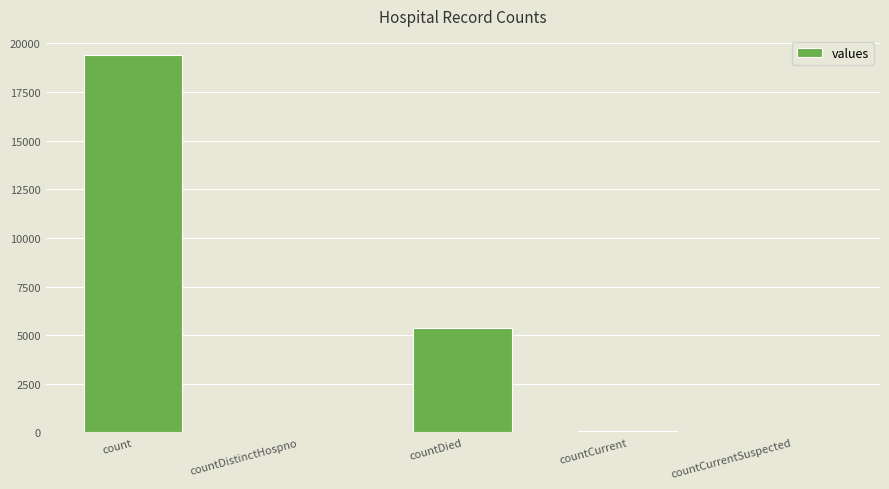

What value does the data have at count?

19420